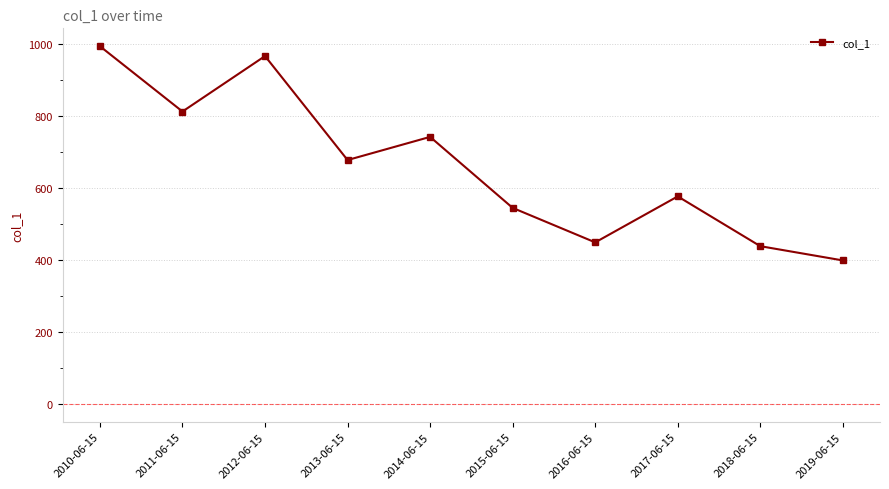

What is the change in value from 2011-06-15 to 2018-06-15?

-373.7